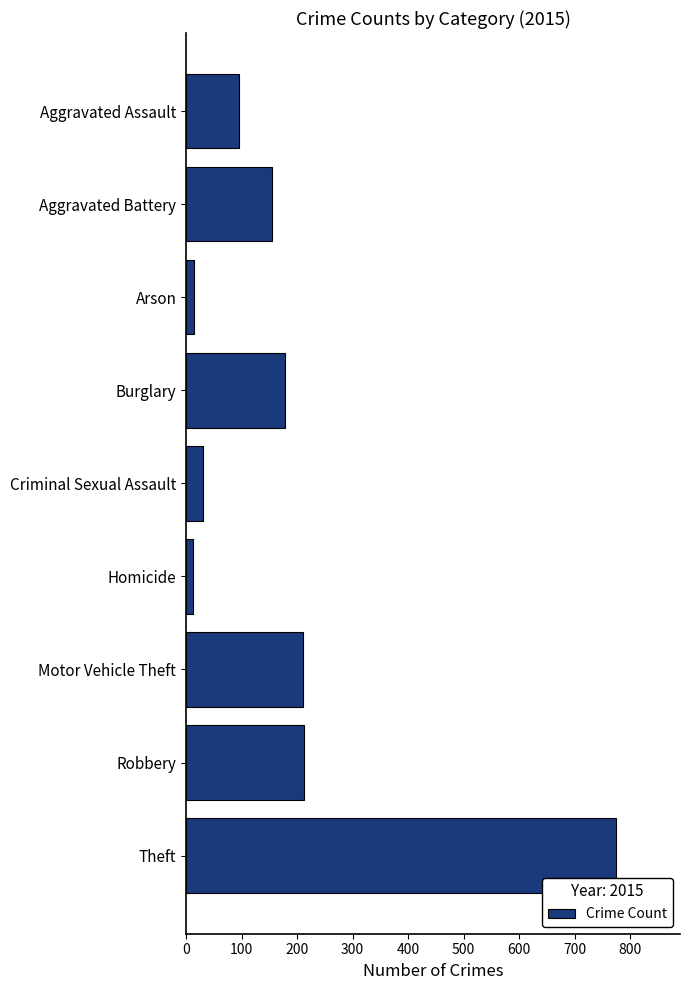

What is the greatest value displayed?

774